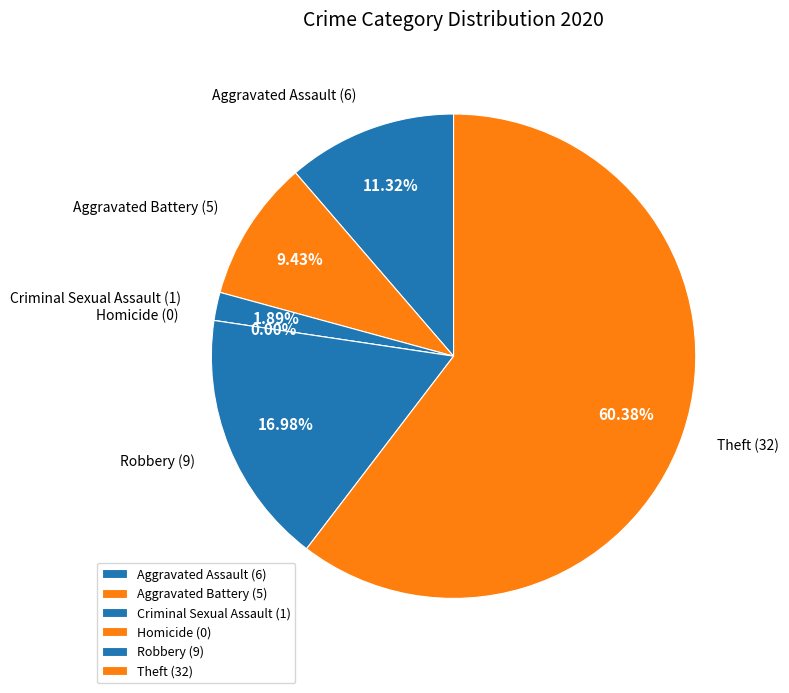

How many slices are in this pie chart?

6